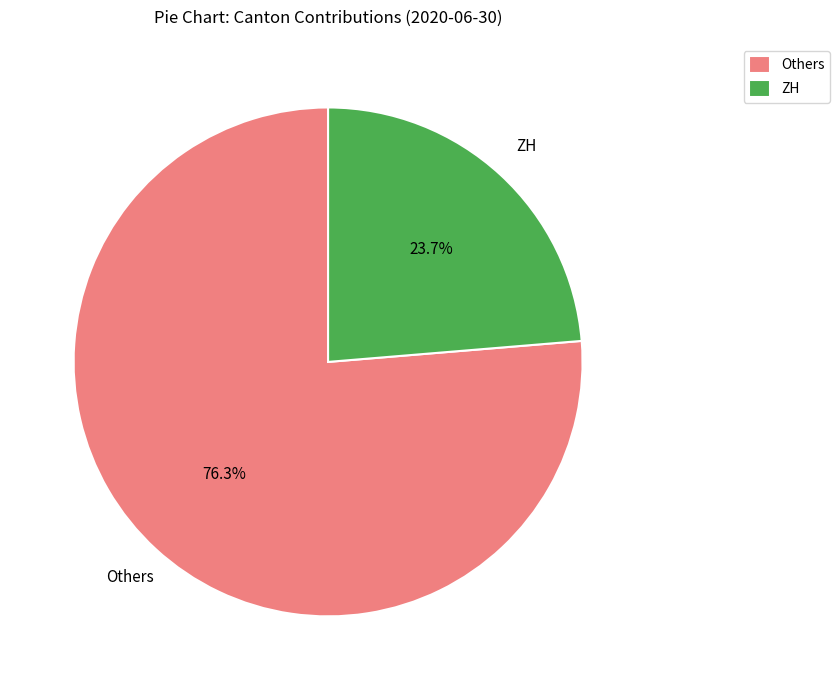

What is the majority slice?

Others